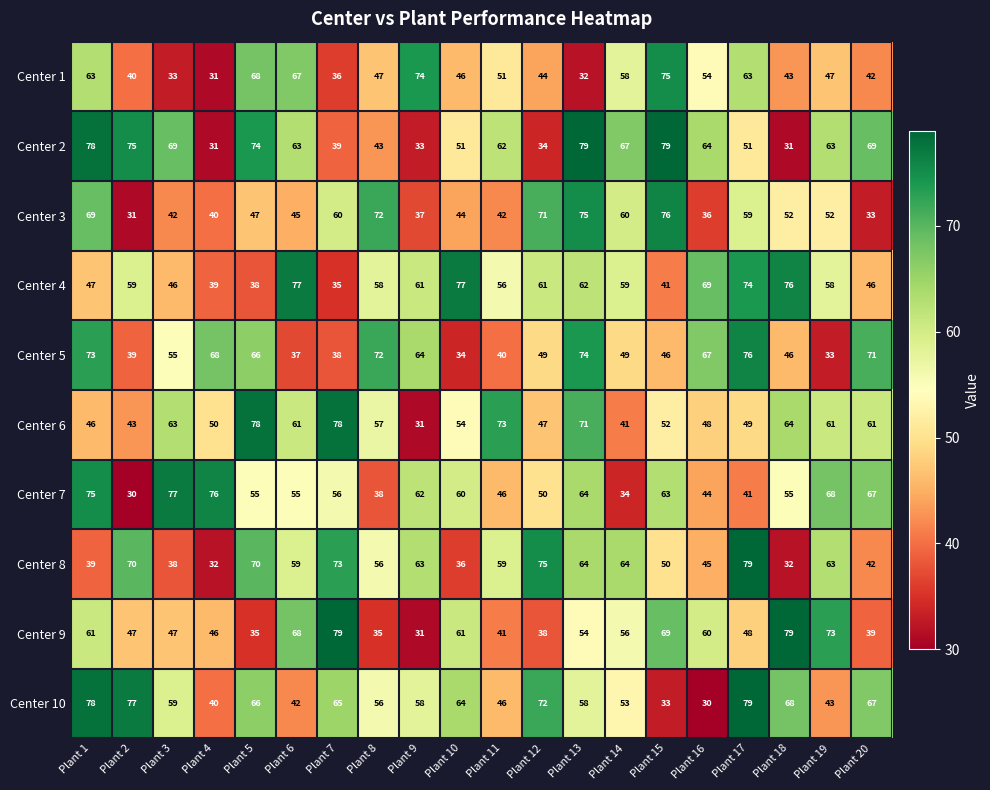

What is the average value of the Center 3 series?

52